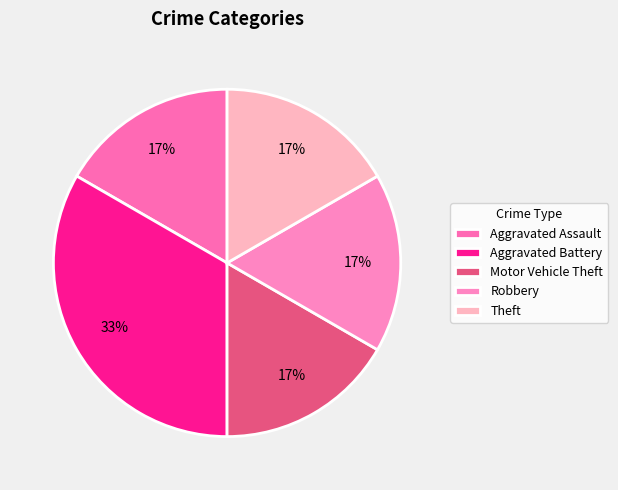

True or false: Robbery accounts for 23% of the total.

False